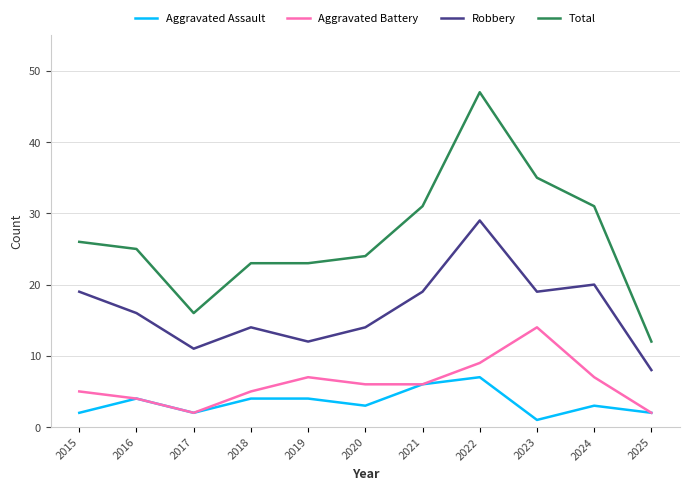

True or false: Total and Robbery intersect in this chart.

False